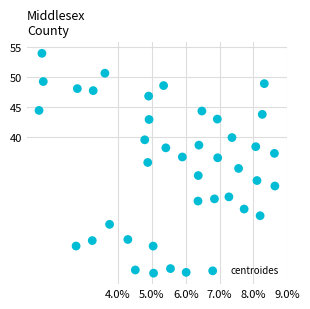

What is the range of Y values (max minus min)?

37.0